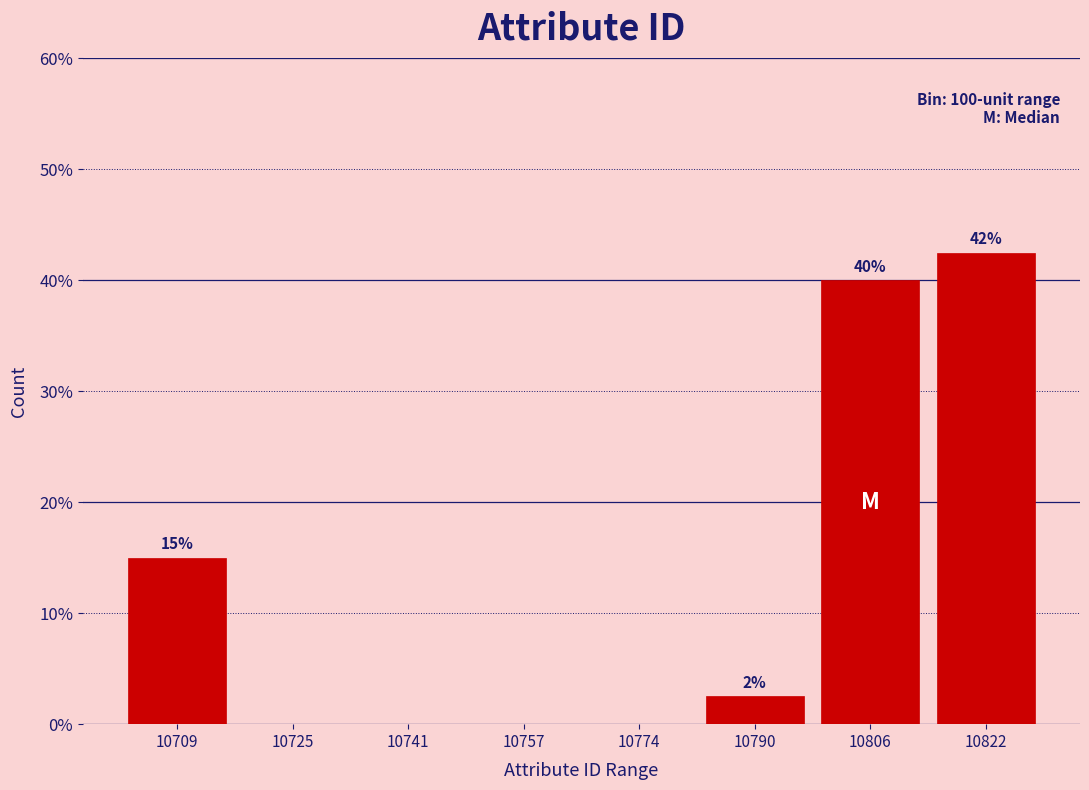

Over which range of the x-axis is the bar tallest?

10814 to 10832